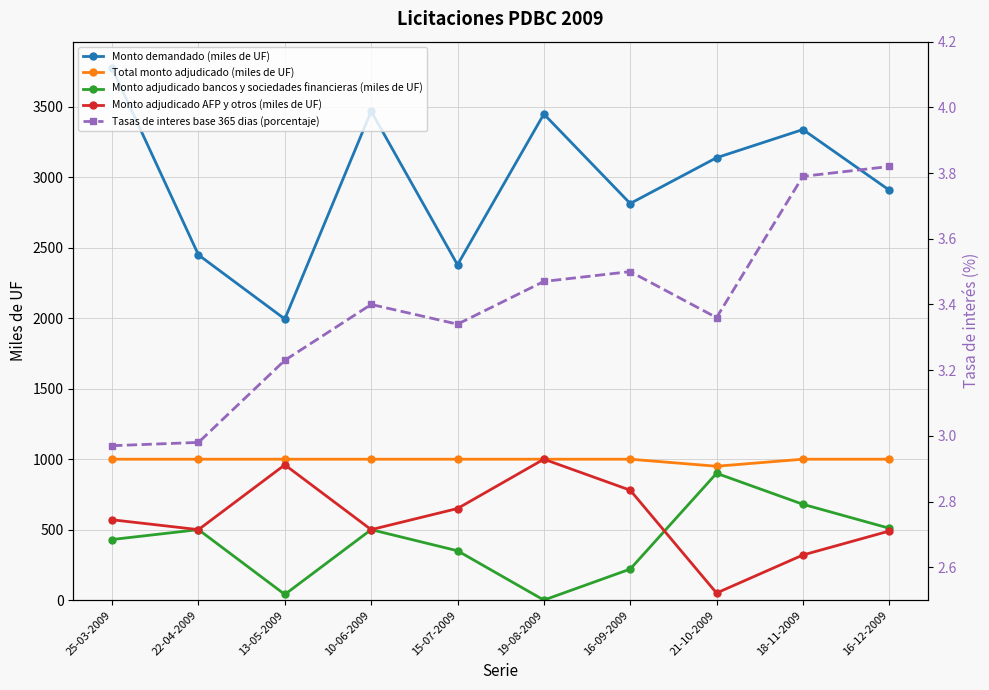

What position from the left is 22-04-2009?

2